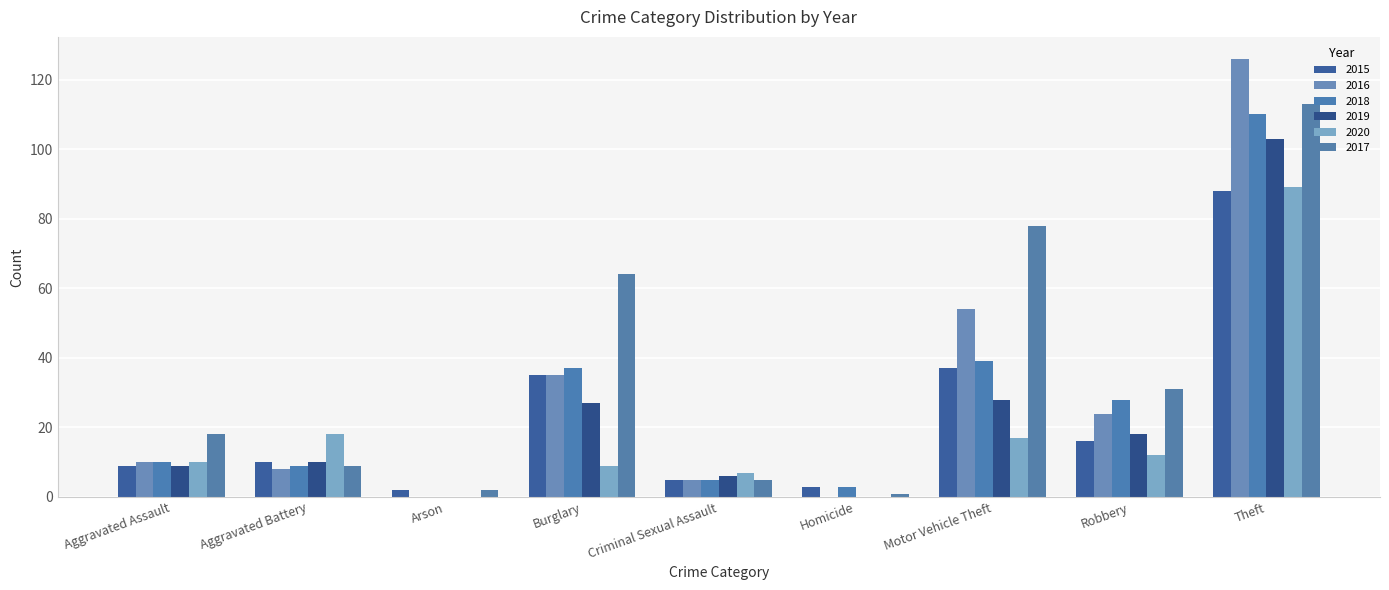

Does the chart contain stacked bars?

No